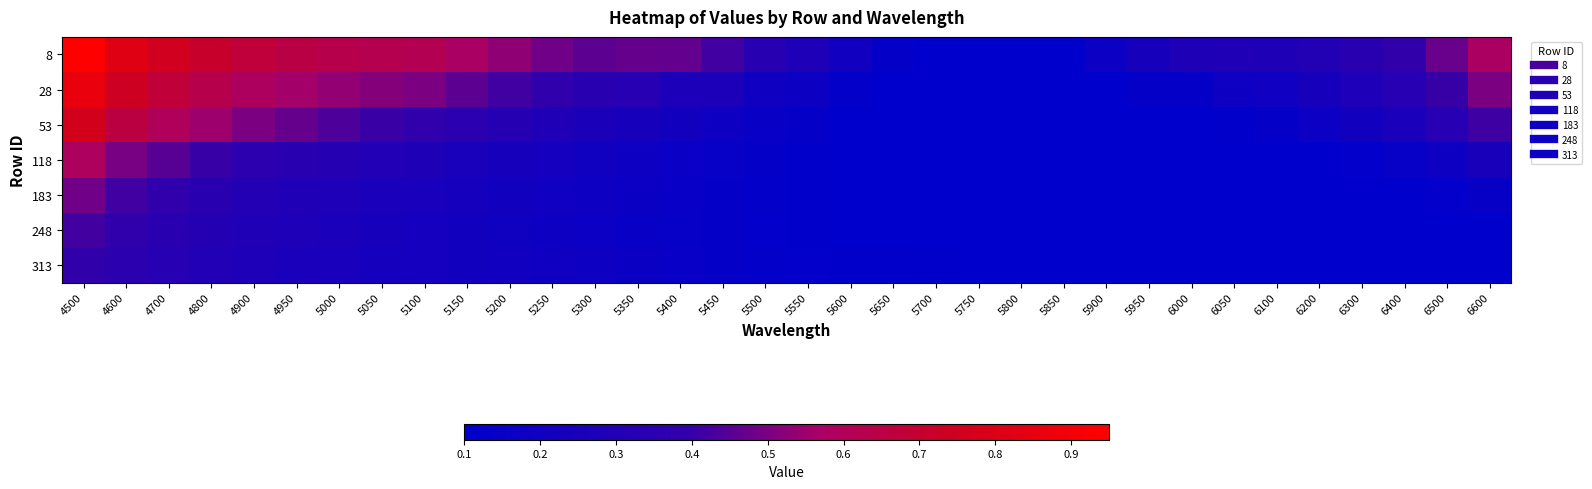

Reading right to left, list all the values displayed in this chart.

8: 6600=0.6	6500=0.5	6400=0.4	6300=0.3	6200=0.3	6100=0.3	6050=0.3	6000=0.3	5950=0.2	5900=0.2	5850=0.1	5800=0.1	5750=0.1	5700=0.1	5650=0.1	5600=0.2	5550=0.3	5500=0.3	5450=0.4	5400=0.5	5350=0.5	5300=0.5	5250=0.5	5200=0.5	5150=0.6	5100=0.6	5050=0.6	5000=0.6	4950=0.6	4900=0.7	4800=0.7	4700=0.8	4600=0.8	4500=0.9
28: 6600=0.5	6500=0.4	6400=0.3	6300=0.3	6200=0.2	6100=0.2	6050=0.2	6000=0.1	5950=0.1	5900=0.1	5850=0.1	5800=0.1	5750=0.1	5700=0.1	5650=0.1	5600=0.1	5550=0.2	5500=0.2	5450=0.3	5400=0.3	5350=0.3	5300=0.3	5250=0.4	5200=0.4	5150=0.5	5100=0.5	5050=0.5	5000=0.5	4950=0.6	4900=0.6	4800=0.6	4700=0.7	4600=0.7	4500=0.9
53: 6600=0.4	6500=0.3	6400=0.3	6300=0.2	6200=0.2	6100=0.1	6050=0.1	6000=0.1	5950=0.1	5900=0.1	5850=0.1	5800=0.1	5750=0.1	5700=0.1	5650=0.1	5600=0.1	5550=0.1	5500=0.2	5450=0.2	5400=0.2	5350=0.2	5300=0.3	5250=0.3	5200=0.3	5150=0.3	5100=0.4	5050=0.4	5000=0.4	4950=0.5	4900=0.5	4800=0.5	4700=0.6	4600=0.7	4500=0.8
118: 6600=0.2	6500=0.2	6400=0.1	6300=0.1	6200=0.1	6100=0.1	6050=0.1	6000=0.1	5950=0.1	5900=0.1	5850=0.1	5800=0.1	5750=0.1	5700=0.1	5650=0.1	5600=0.1	5550=0.1	5500=0.1	5450=0.1	5400=0.2	5350=0.2	5300=0.2	5250=0.2	5200=0.2	5150=0.3	5100=0.3	5050=0.3	5000=0.3	4950=0.3	4900=0.4	4800=0.4	4700=0.4	4600=0.5	4500=0.6
183: 6600=0.1	6500=0.1	6400=0.1	6300=0.1	6200=0.1	6100=0.1	6050=0.1	6000=0.1	5950=0.1	5900=0.1	5850=0.1	5800=0.1	5750=0.1	5700=0.1	5650=0.1	5600=0.1	5550=0.1	5500=0.1	5450=0.1	5400=0.2	5350=0.2	5300=0.2	5250=0.2	5200=0.2	5150=0.2	5100=0.2	5050=0.3	5000=0.3	4950=0.3	4900=0.3	4800=0.3	4700=0.4	4600=0.4	4500=0.5
248: 6600=0.1	6500=0.1	6400=0.1	6300=0.1	6200=0.1	6100=0.1	6050=0.1	6000=0.1	5950=0.1	5900=0.1	5850=0.1	5800=0.1	5750=0.1	5700=0.1	5650=0.1	5600=0.1	5550=0.1	5500=0.1	5450=0.1	5400=0.1	5350=0.2	5300=0.2	5250=0.2	5200=0.2	5150=0.2	5100=0.2	5050=0.2	5000=0.3	4950=0.3	4900=0.3	4800=0.3	4700=0.3	4600=0.4	4500=0.4
313: 6600=0.1	6500=0.1	6400=0.1	6300=0.1	6200=0.1	6100=0.1	6050=0.1	6000=0.1	5950=0.1	5900=0.1	5850=0.1	5800=0.1	5750=0.1	5700=0.1	5650=0.1	5600=0.1	5550=0.1	5500=0.1	5450=0.1	5400=0.1	5350=0.2	5300=0.2	5250=0.2	5200=0.2	5150=0.2	5100=0.2	5050=0.2	5000=0.2	4950=0.3	4900=0.3	4800=0.3	4700=0.3	4600=0.4	4500=0.4